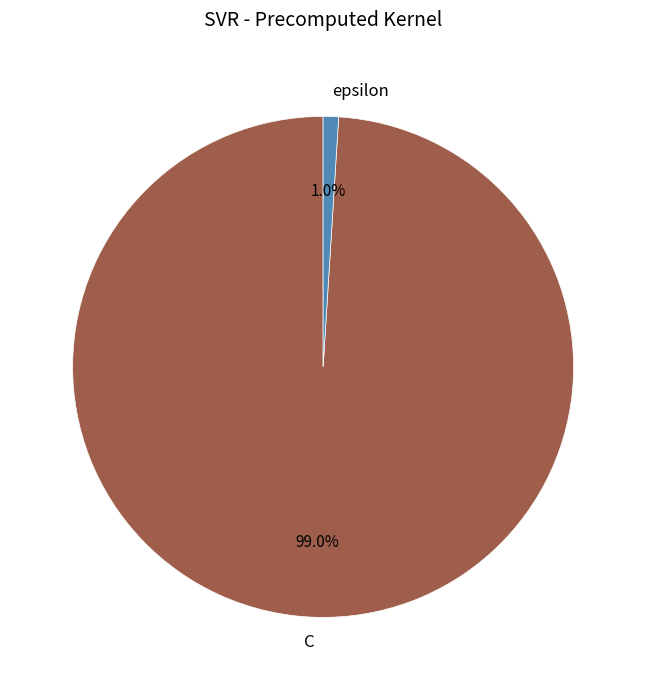

What percentage is the epsilon slice, to the nearest percent?

1%